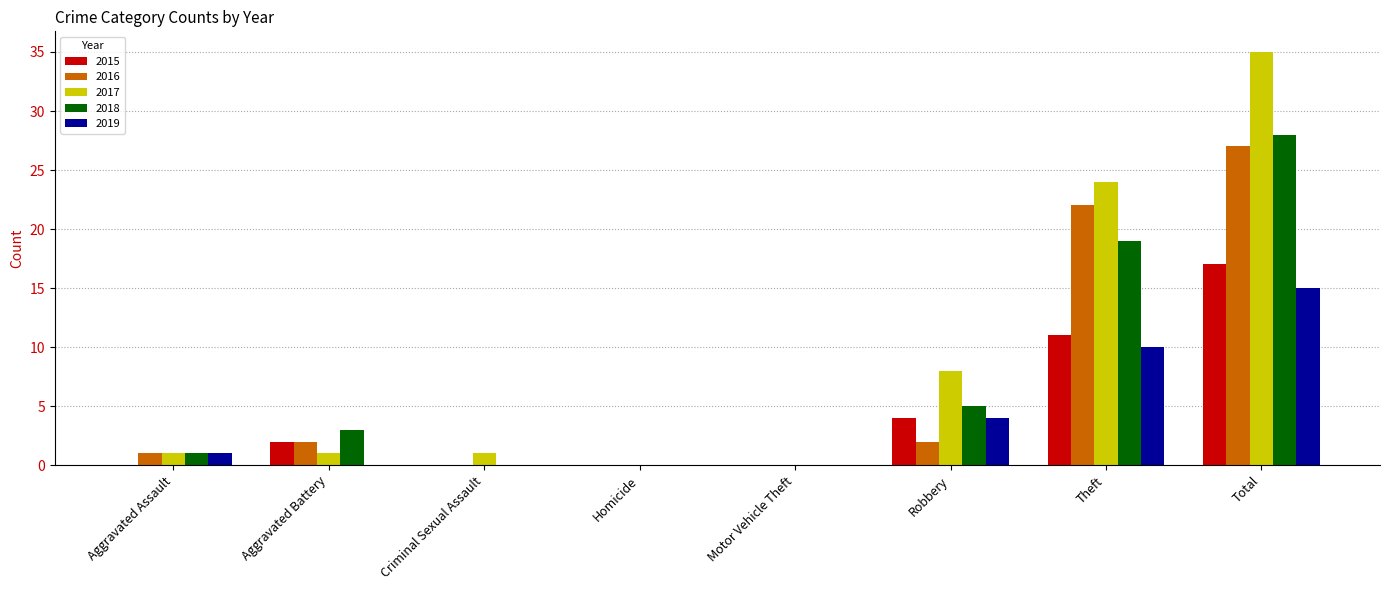

True or false: 2017 has a value of 1 at Aggravated Assault.

True